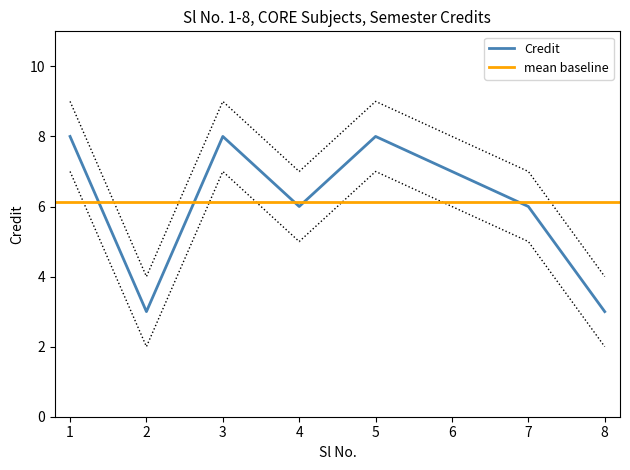

The Credit series shows 6 at 4. True or false?

True